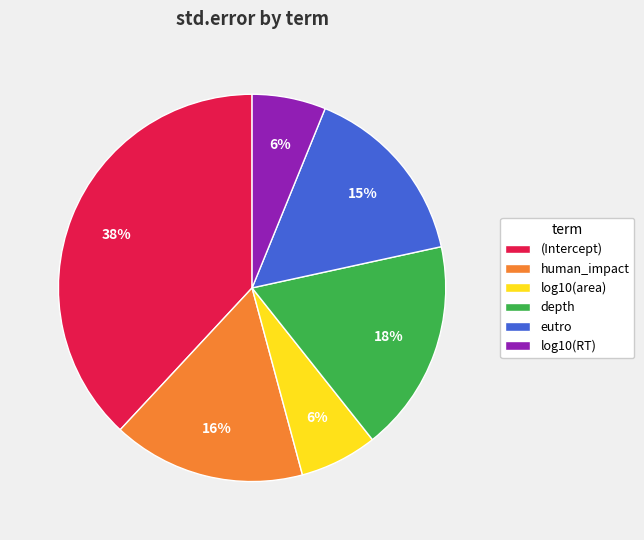

Is the sum of depth and (Intercept) greater than half?

Yes